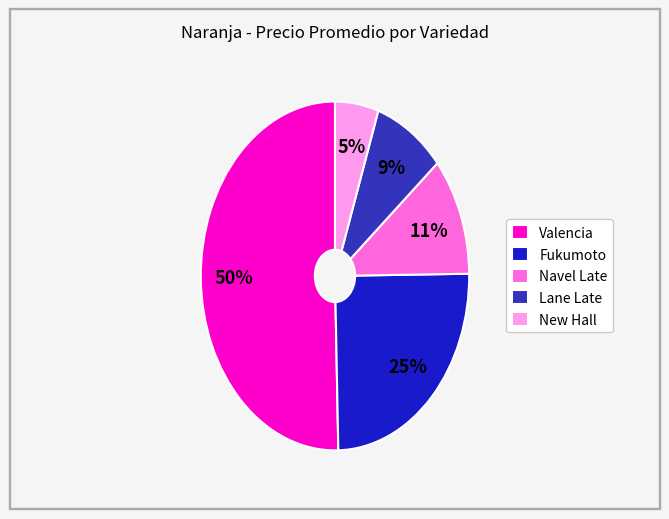

Rank the categories by value from highest to lowest.

Valencia, Fukumoto, Navel Late, Lane Late, New Hall